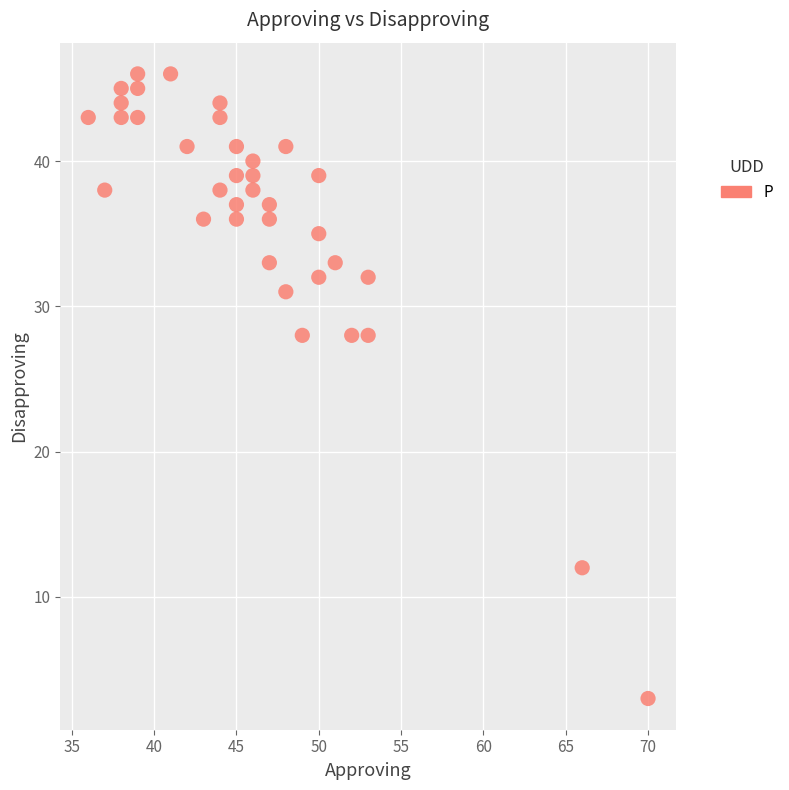

What is the range of X values (max minus min)?

34